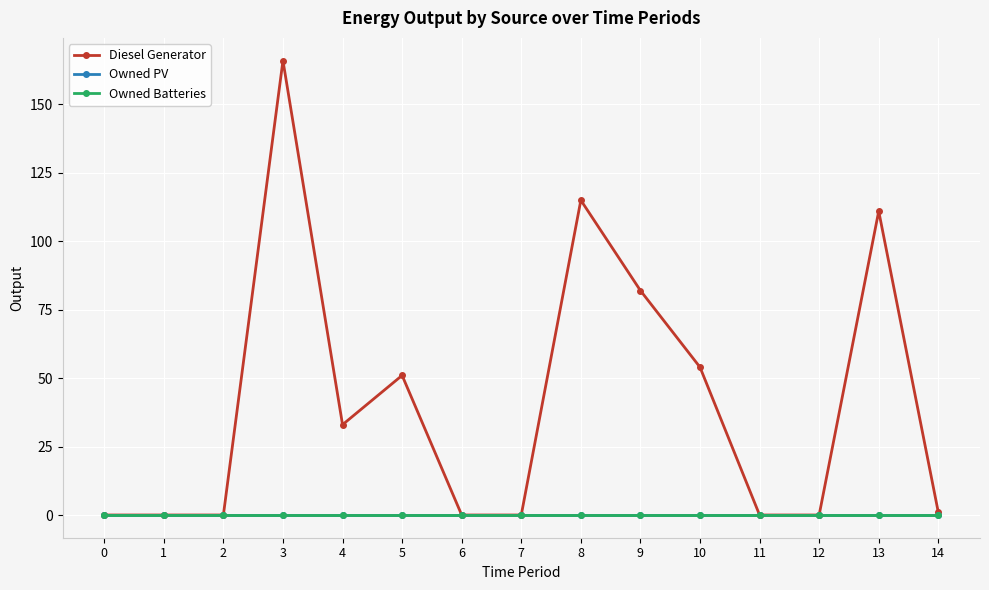

True or false: Owned Batteries and Owned PV intersect in this chart.

False